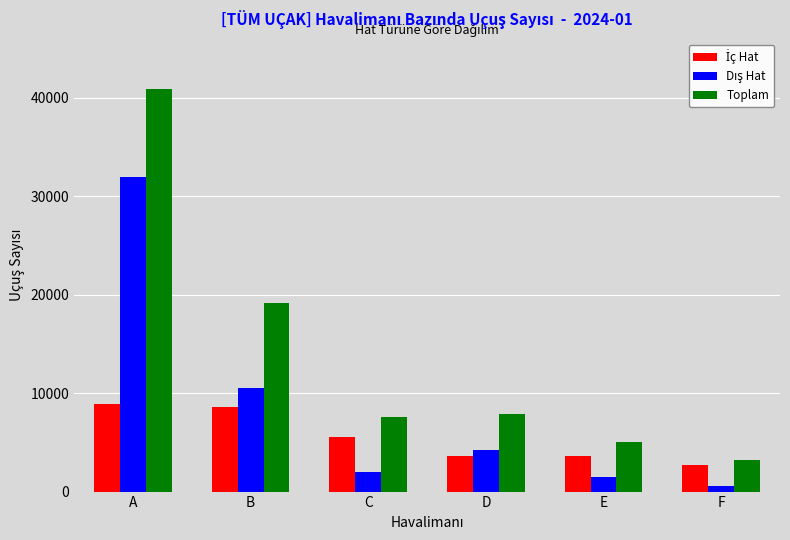

Which label corresponds to the smallest value in the chart?

F